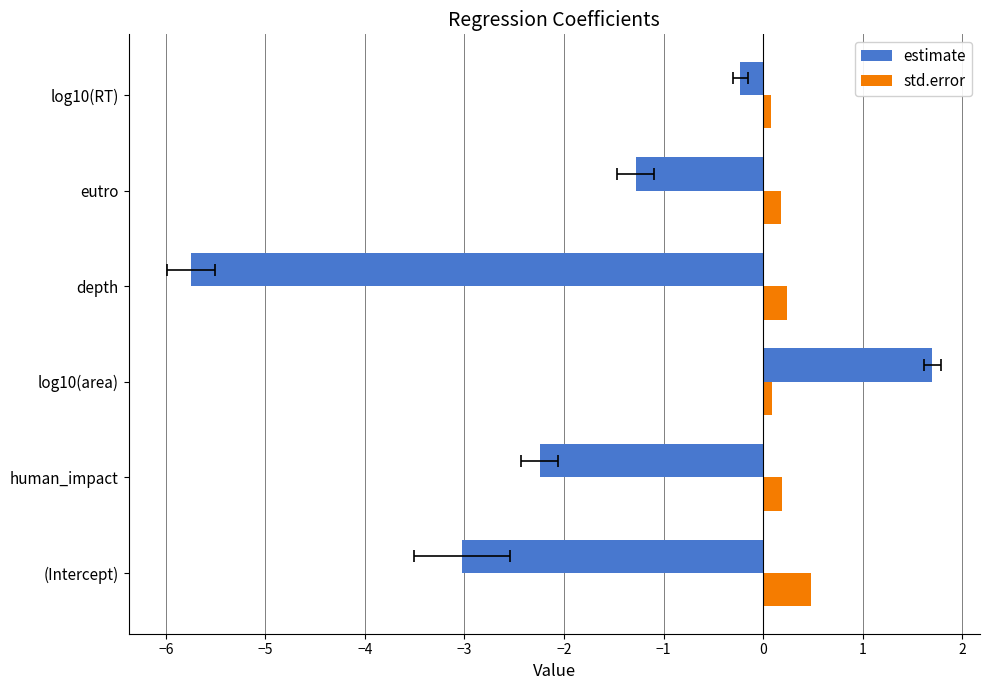

The estimate series shows -3.2 at depth. True or false?

False